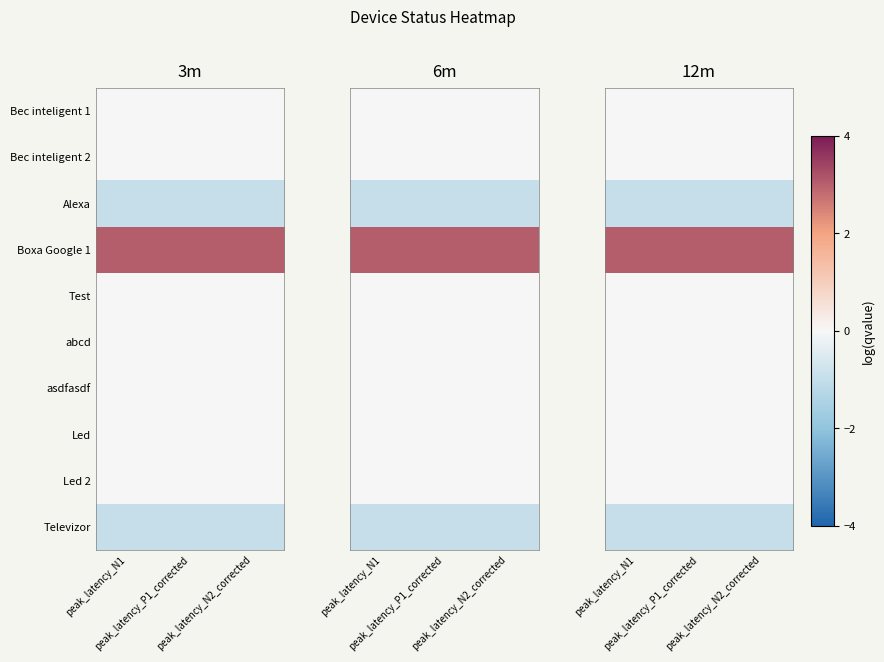

What is the spread (max minus min) of values at peak_latency_N1?

4